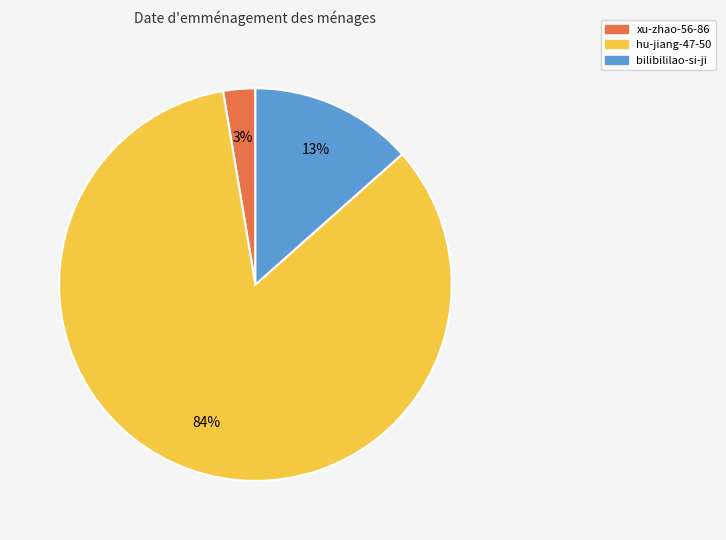

To the nearest percent, what portion does hu-jiang-47-50 represent?

84%